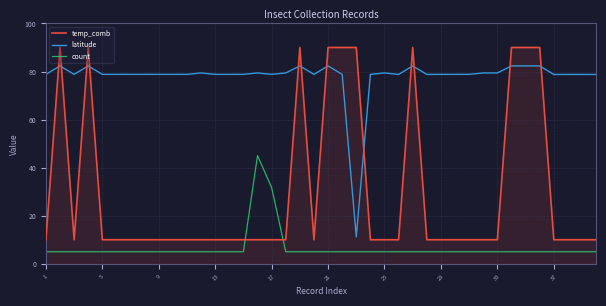

Rank the series by their average value, from lowest to highest.

count, temp_comb, latitude